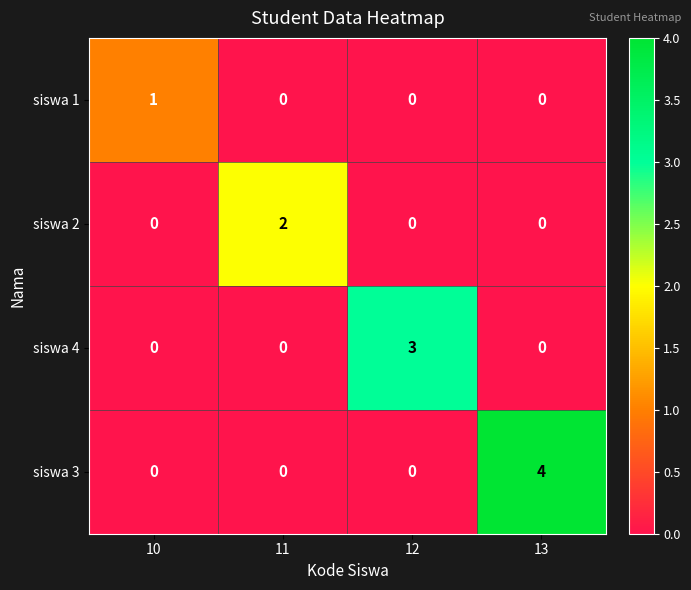

Count the siswa 3 values in the range 0 to 4.

4